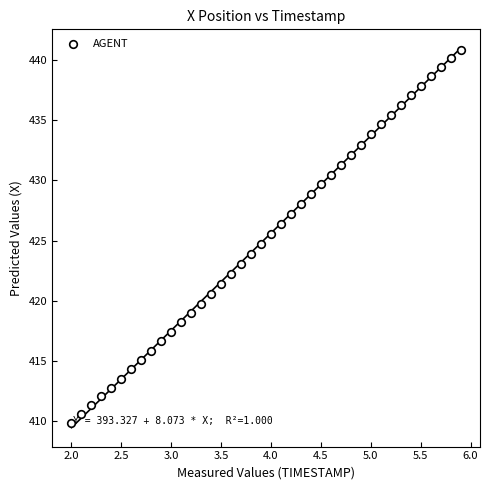

What is the range of Y values (max minus min)?

31.0